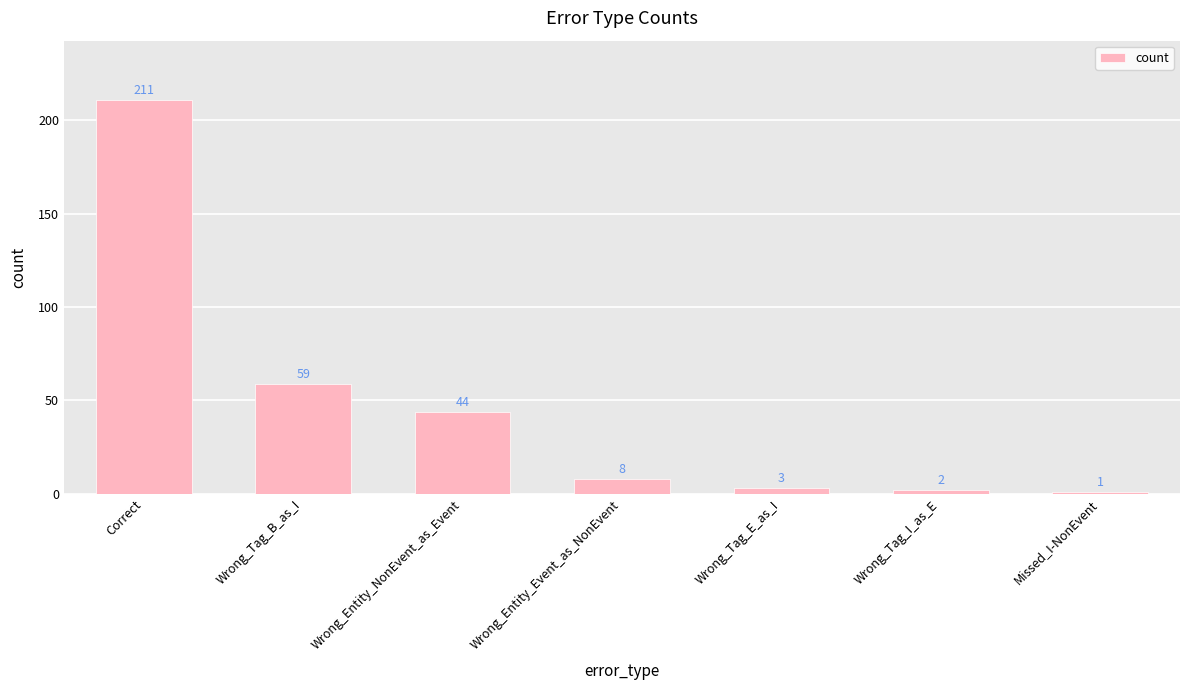

What is the value of the 2nd bar from the left?

59